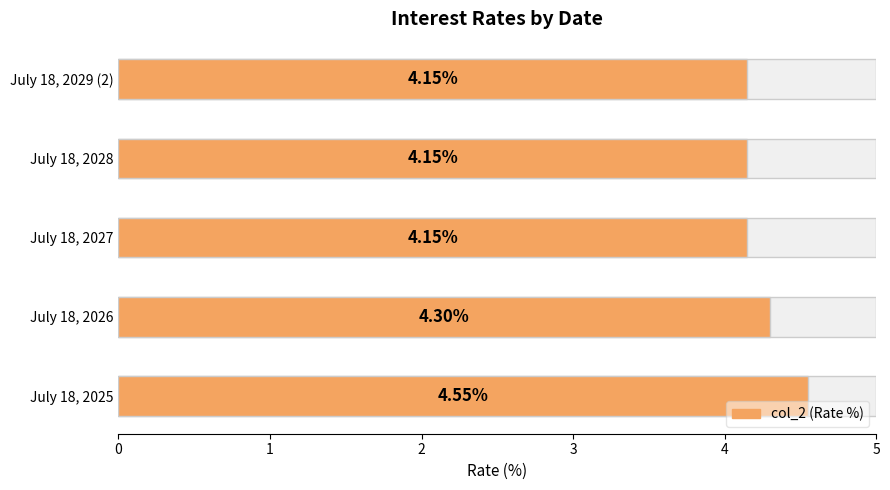

What position from the right is July 18, 2029 (2)?

1